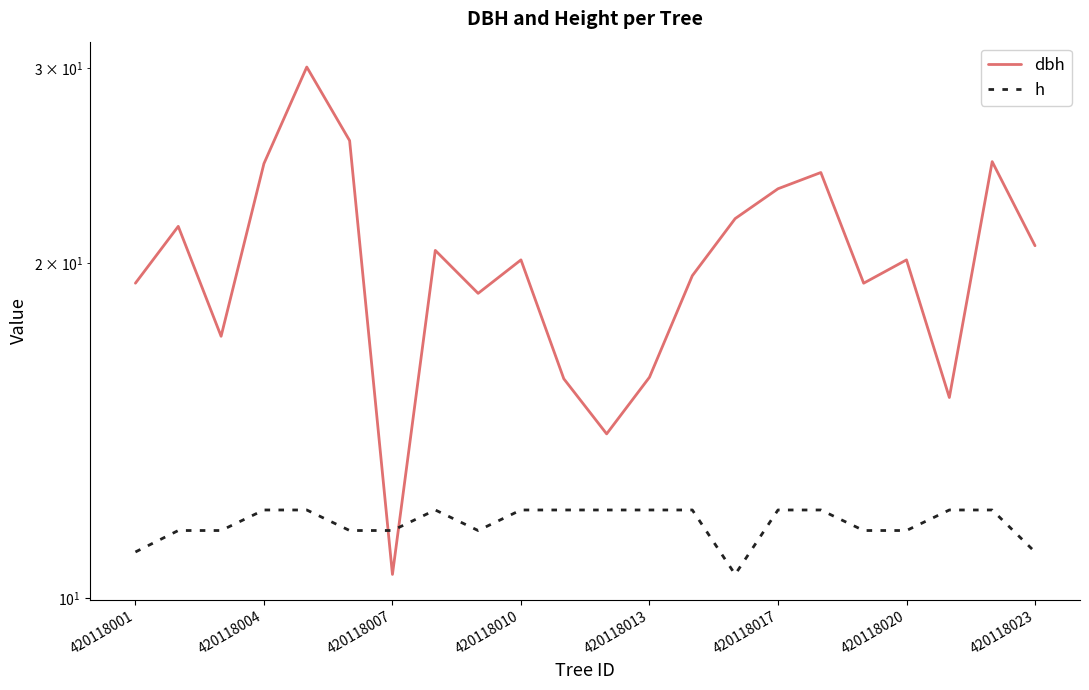

Which series has the largest total across all categories?

dbh